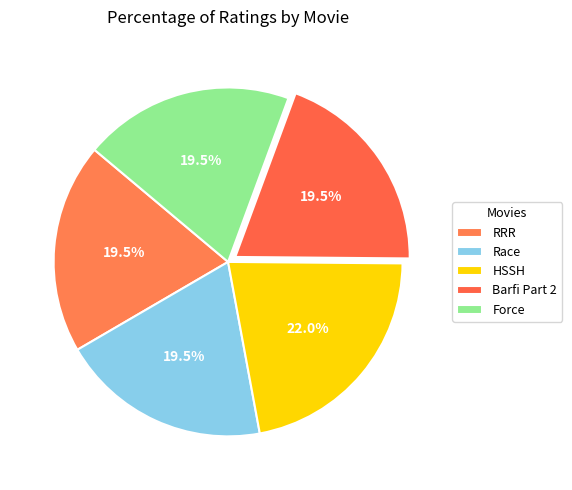

How many segments does this pie chart have?

5